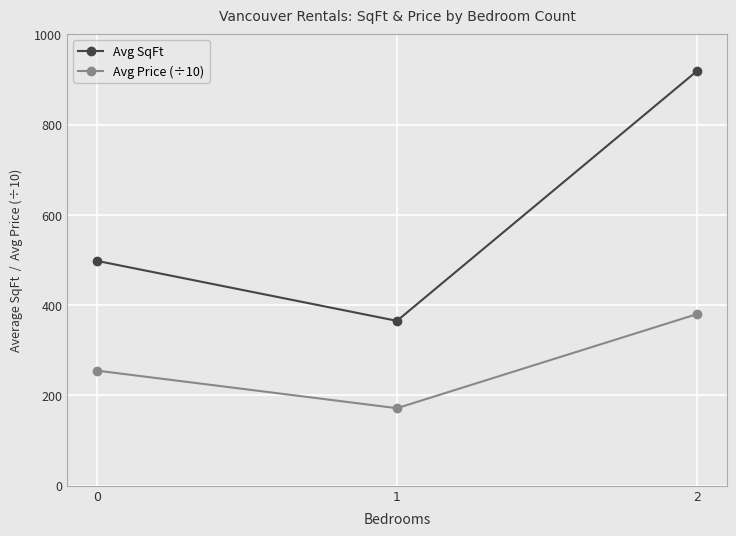

Which series changed the most between 1 and 2?

Avg SqFt